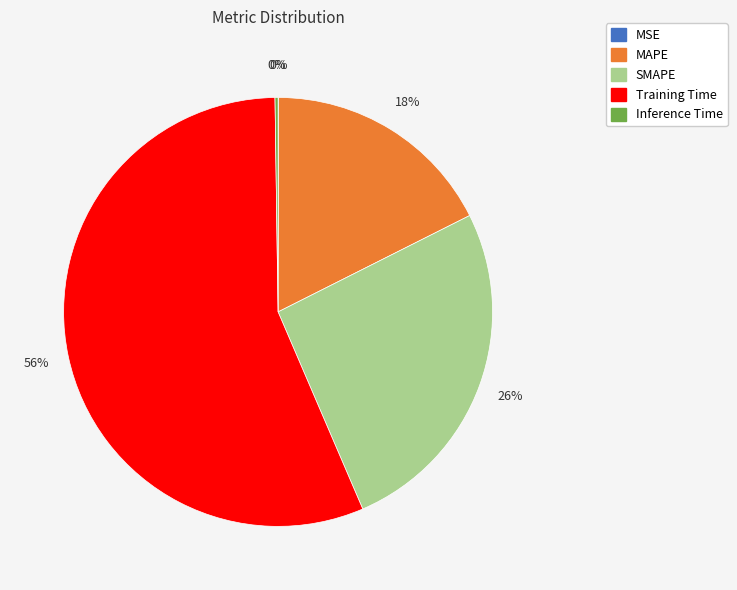

Which category accounts for the majority?

Training Time